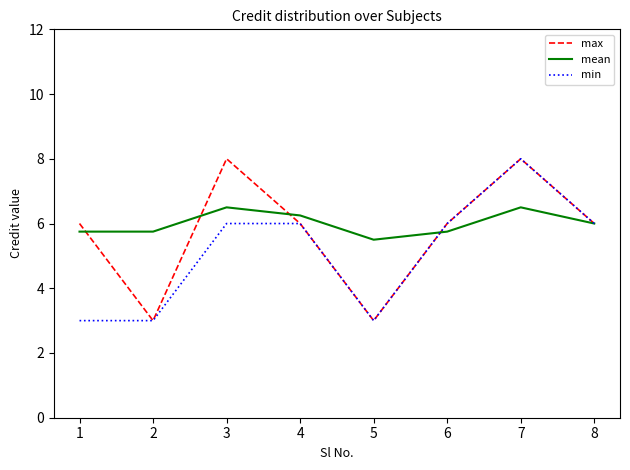

Where is the first local maximum for mean?

3